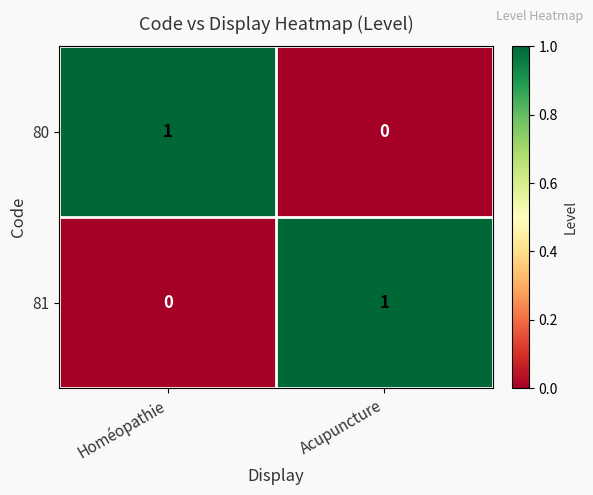

At how many categories does at least one series exceed 0?

2